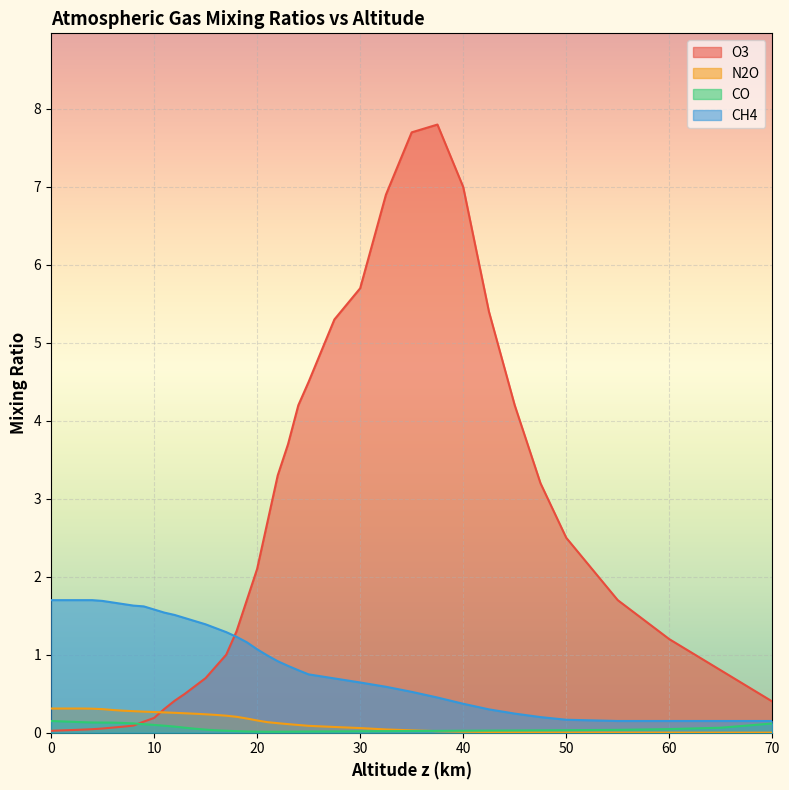

Between which two adjacent categories do CO and O3 first intersect?

8.0 and 9.0